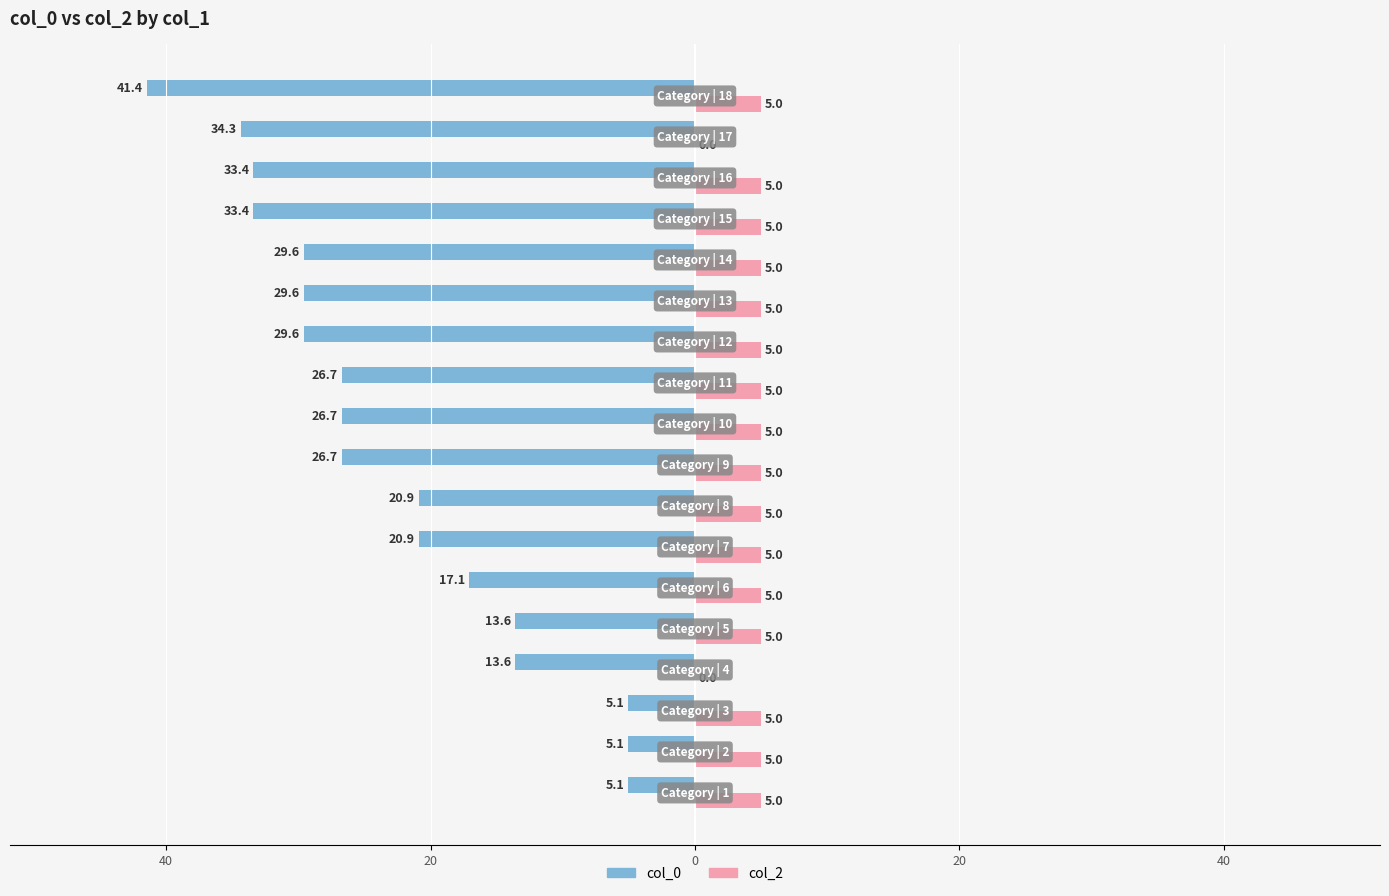

What are all the series names shown in the legend?

col_0, col_2